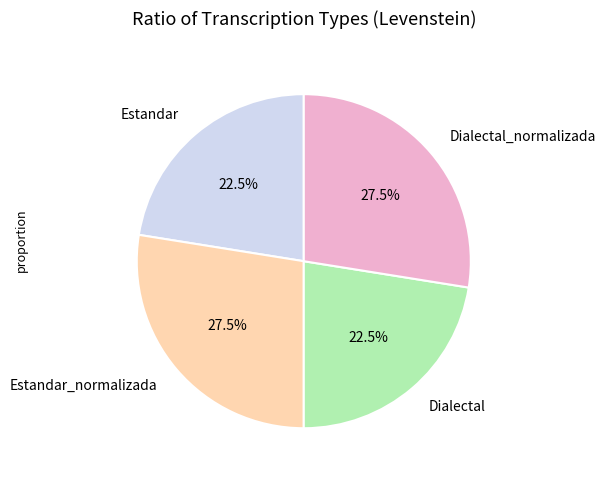

Approximately how many times larger is the value at Estandar_normalizada compared to Dialectal_normalizada?

1.0